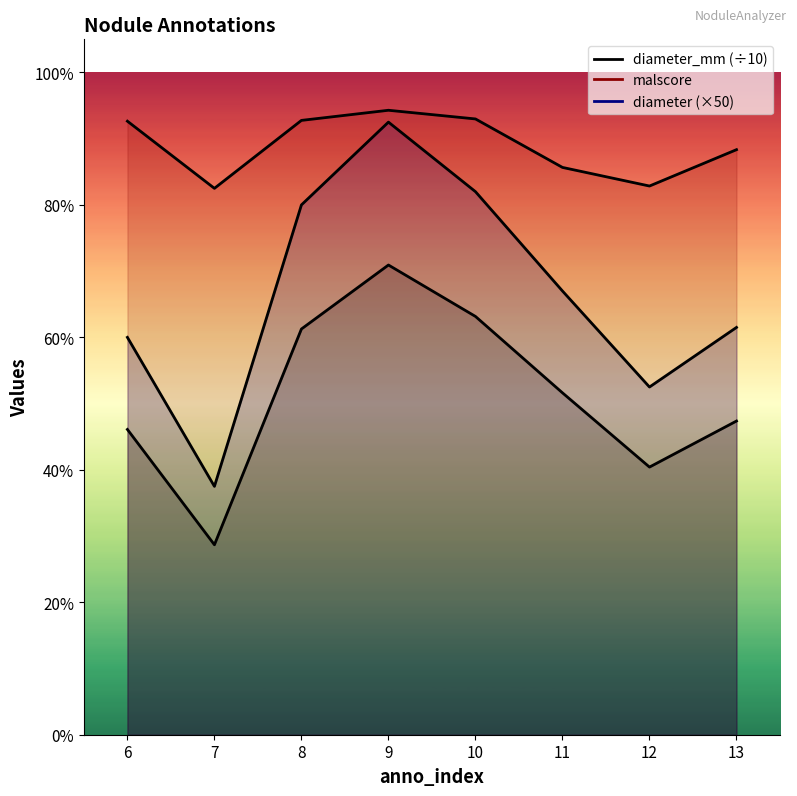

The diameter_mm series shows 0.6 at 8. True or false?

True